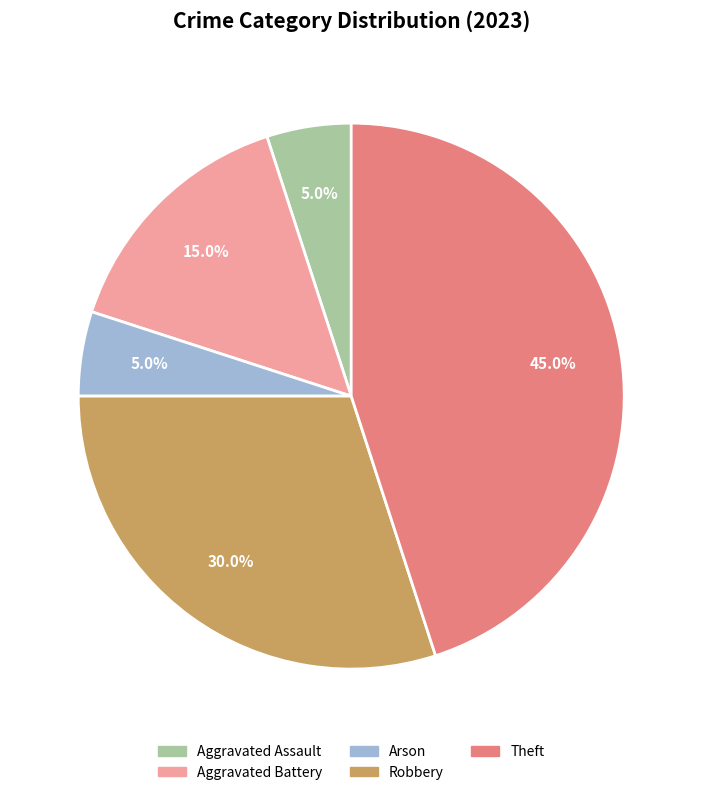

What percentage do Arson and Aggravated Assault together represent?

10.0%